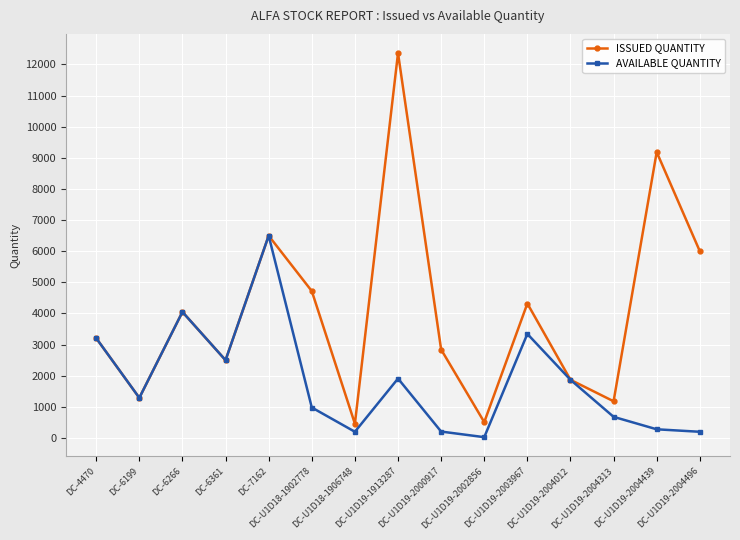

Is the value of AVAILABLE QUANTITY at DC-U1D19-2004313 greater than the value of ISSUED QUANTITY at DC-U1D19-2004012?

No